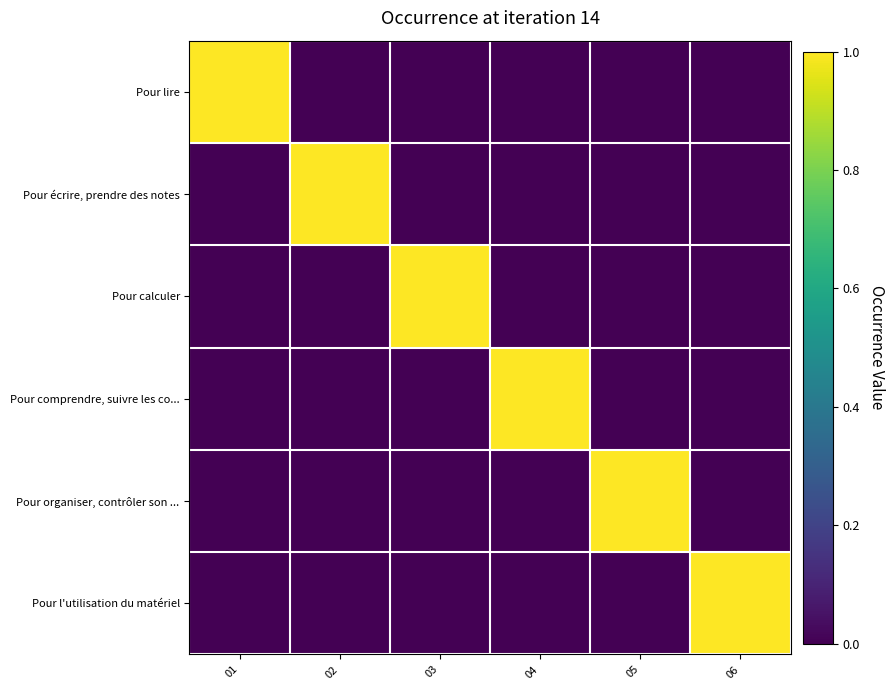

Between 02 and 04, which series saw the biggest shift?

Pour écrire, prendre des notes